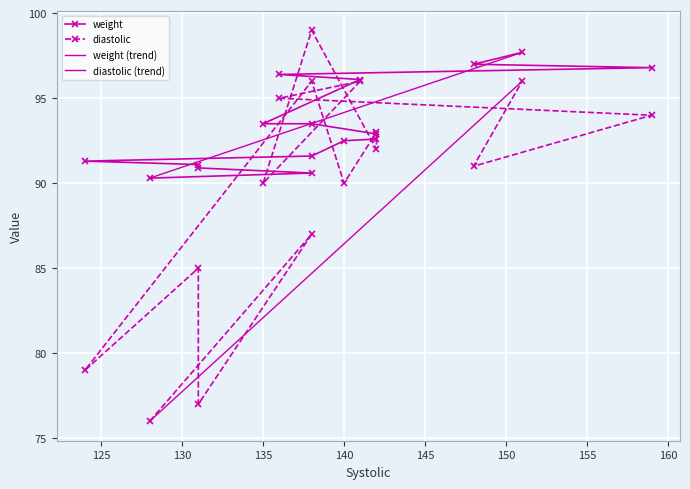

Between 136 and 124, which is larger?

136